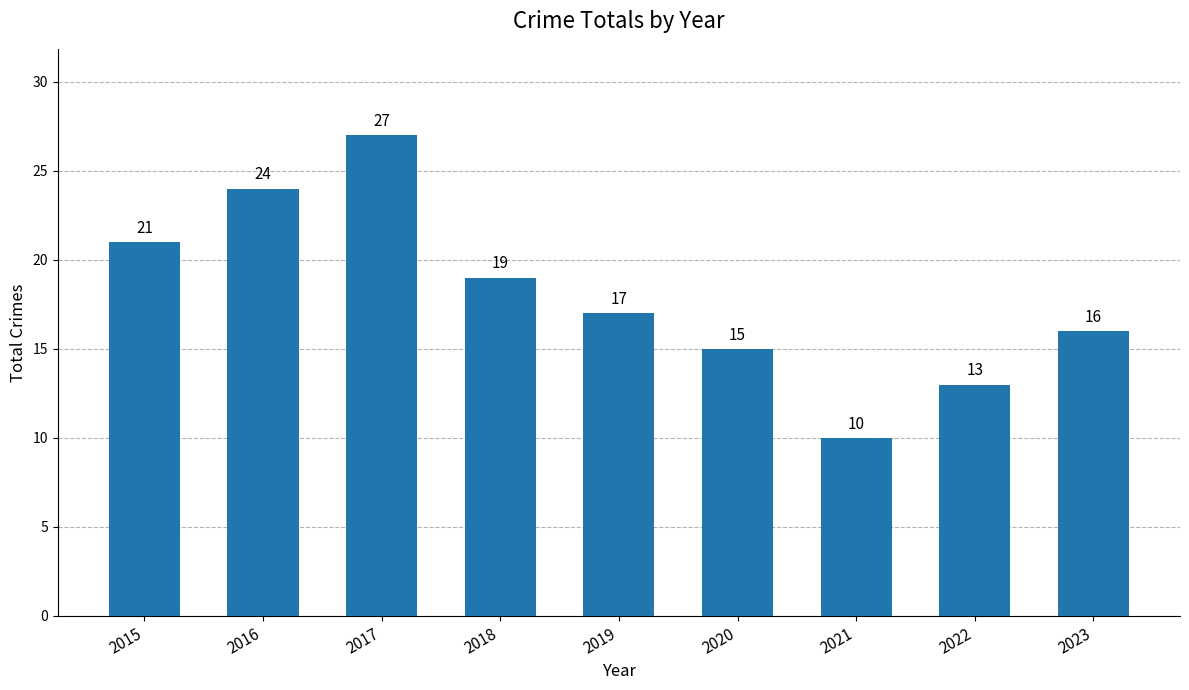

Reading left to right, extract all data points from this chart.

2015=21	2016=24	2017=27	2018=19	2019=17	2020=15	2021=10	2022=13	2023=16